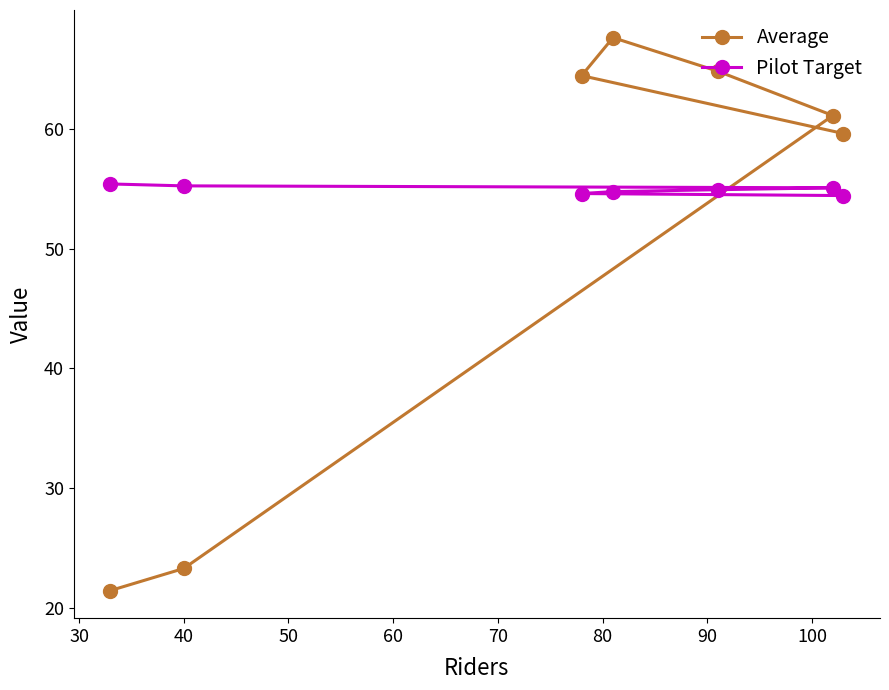

What is the value of the Average point at the 1st from the left?

21.5